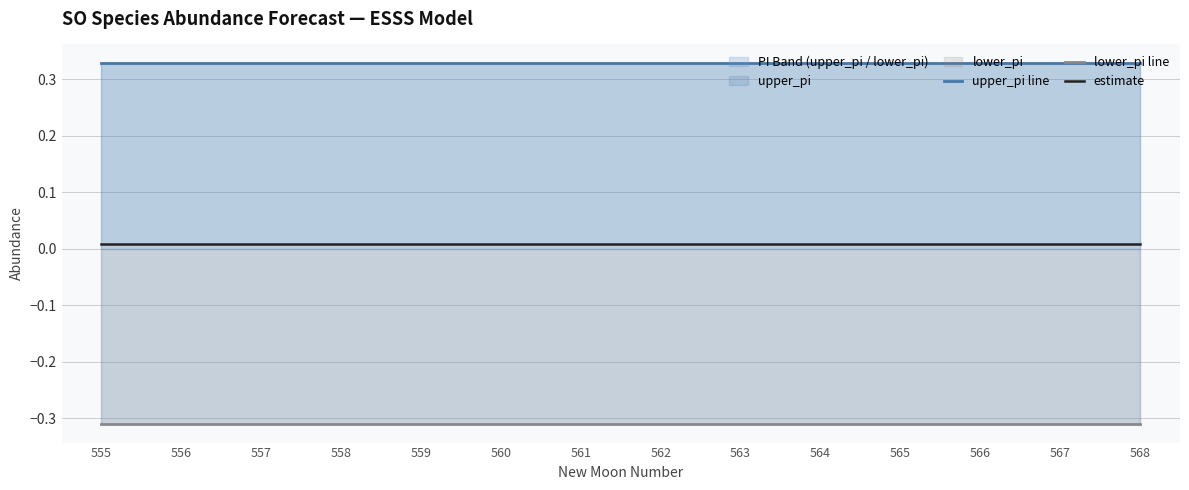

True or false: lower_pi line and estimate intersect in this chart.

False